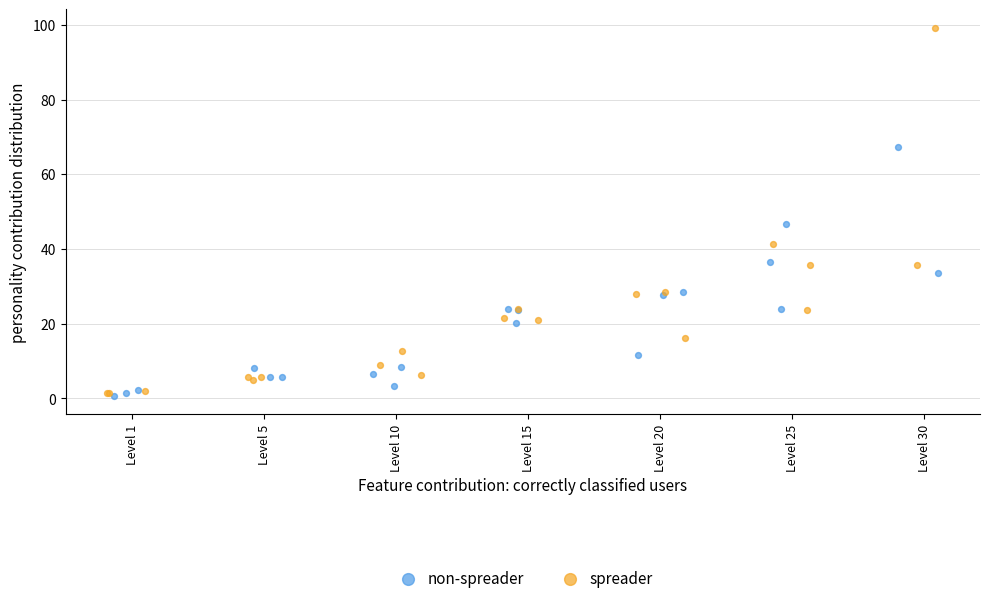

Which series has the largest Y range (max minus min)?

spreader